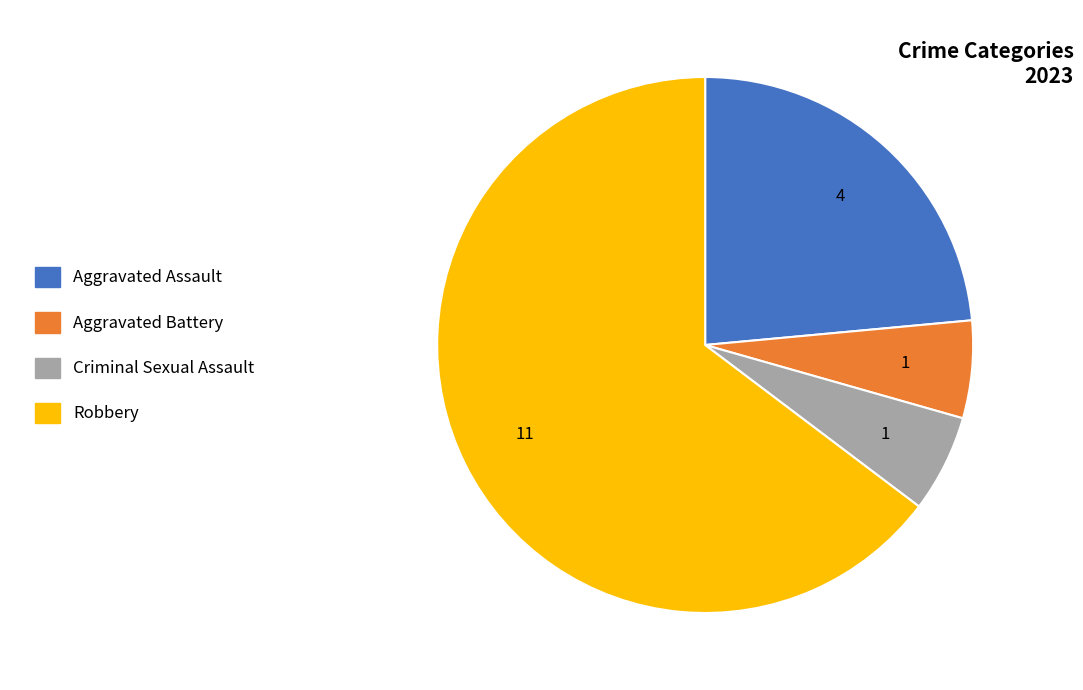

Is it true that Aggravated Assault is 31% of the pie?

False